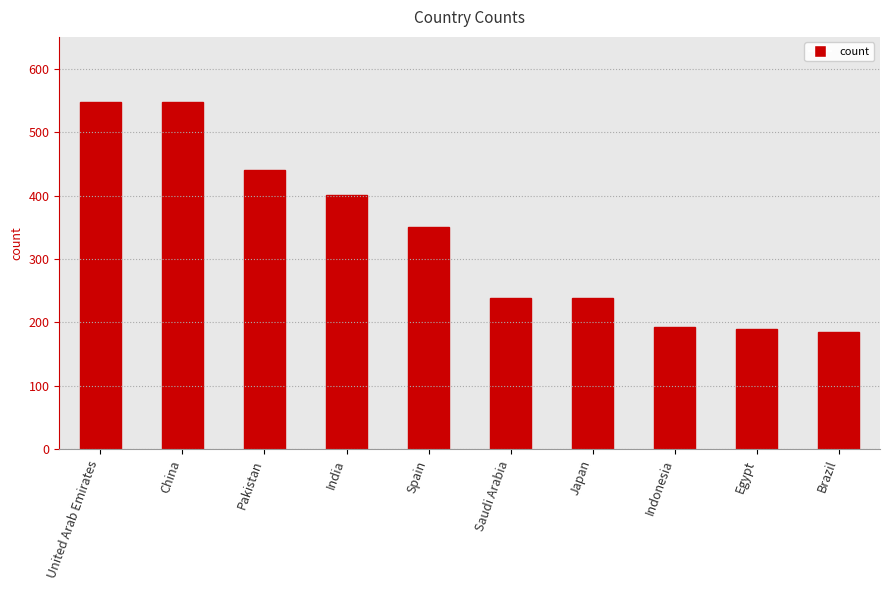

What is the change in value from India to Egypt?

-211